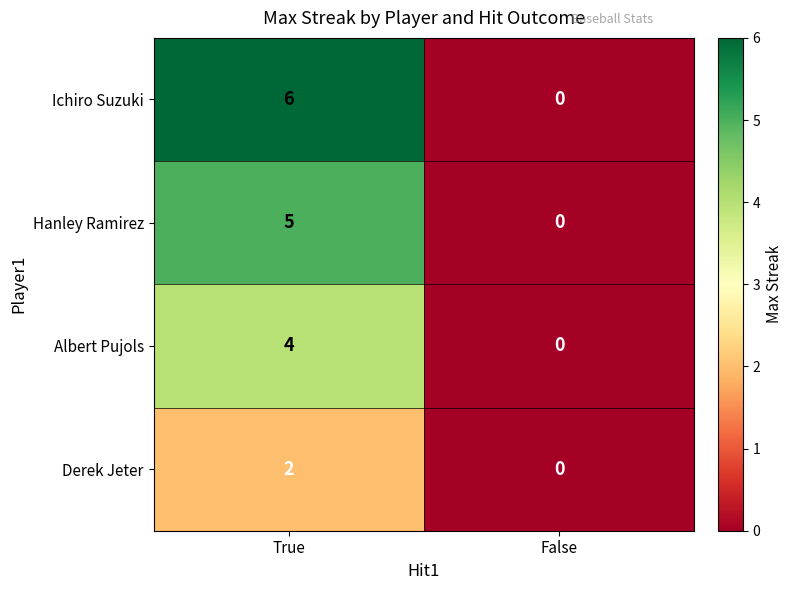

What is the difference between the Albert Pujols values at True and False?

4